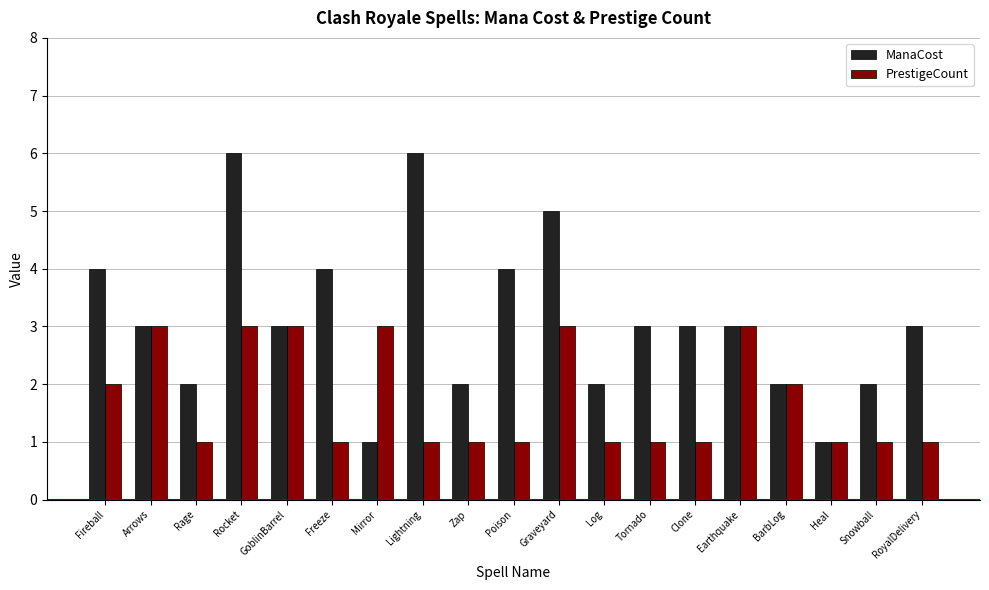

What is the value of the ManaCost bar at the 6th from the left?

4